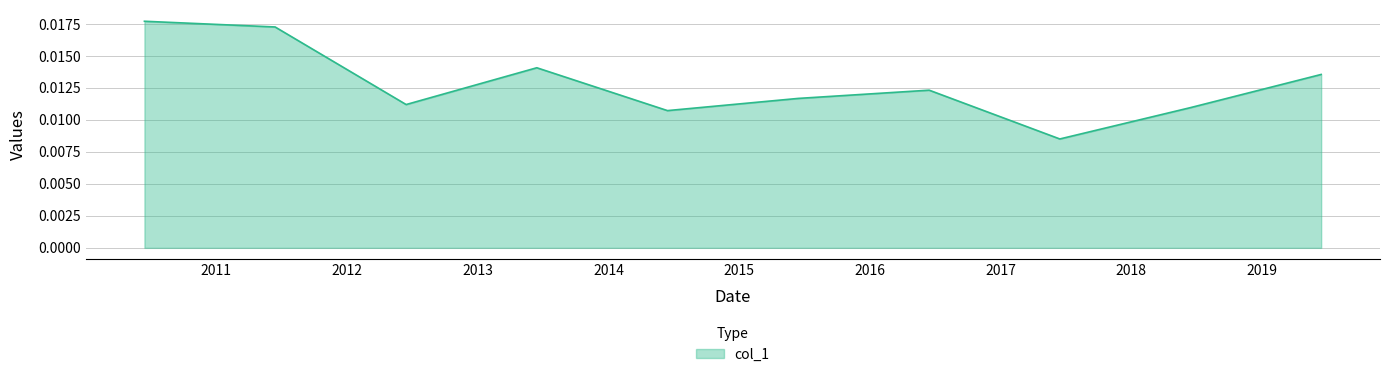

Is this an area chart (filled region under the line)?

Yes